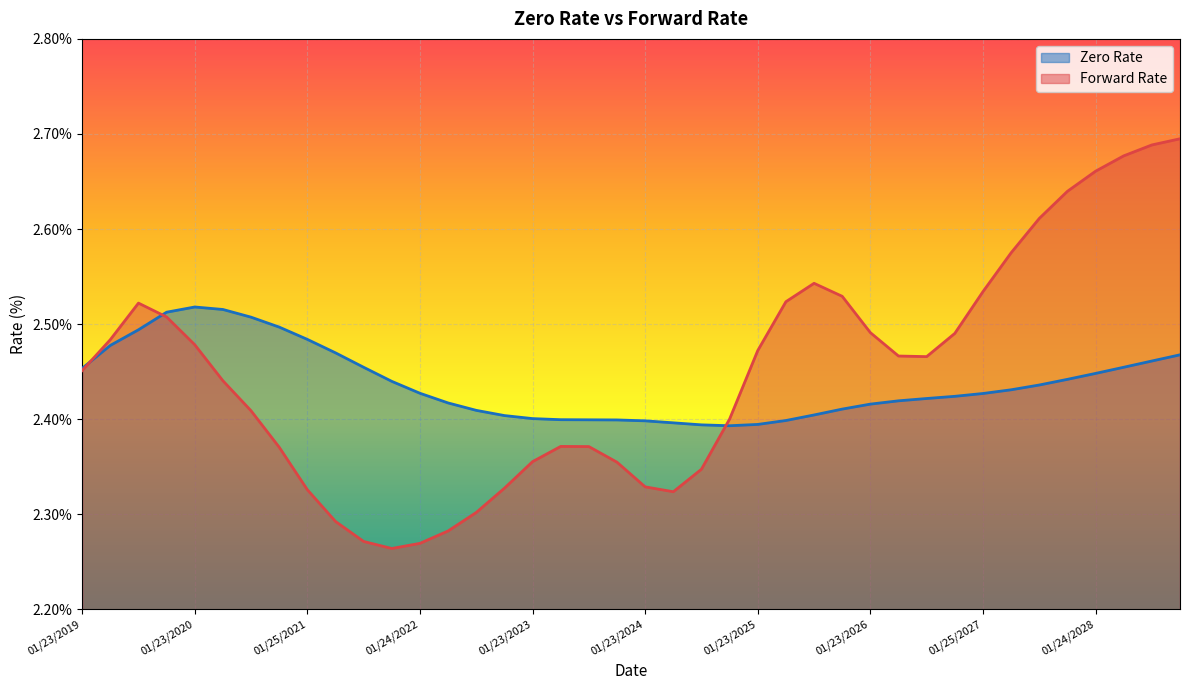

What is the lowest value of the Zero Rate series?

2.4